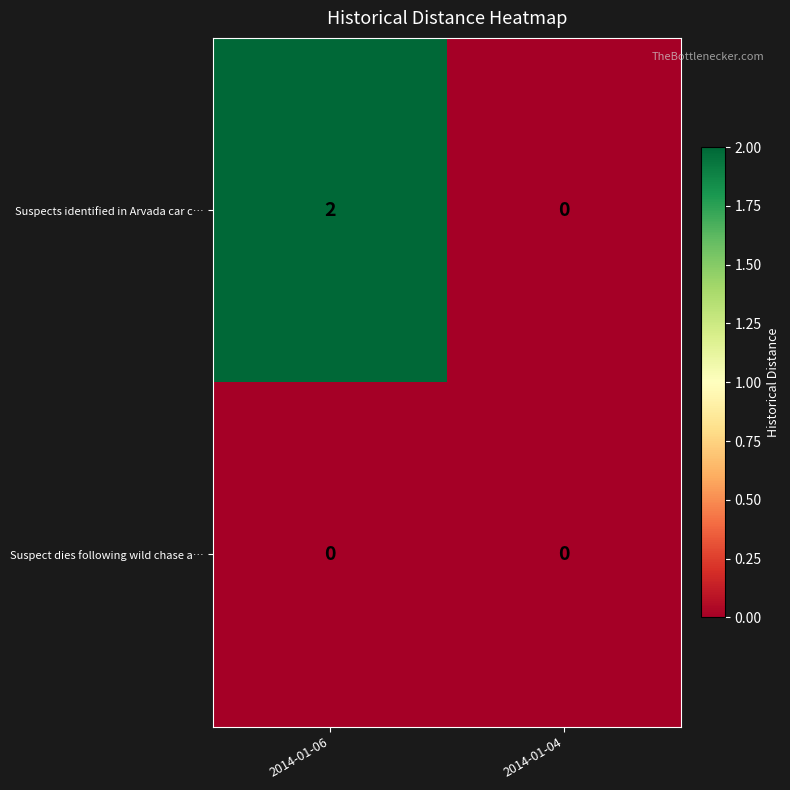

How many series are shown in this chart?

2